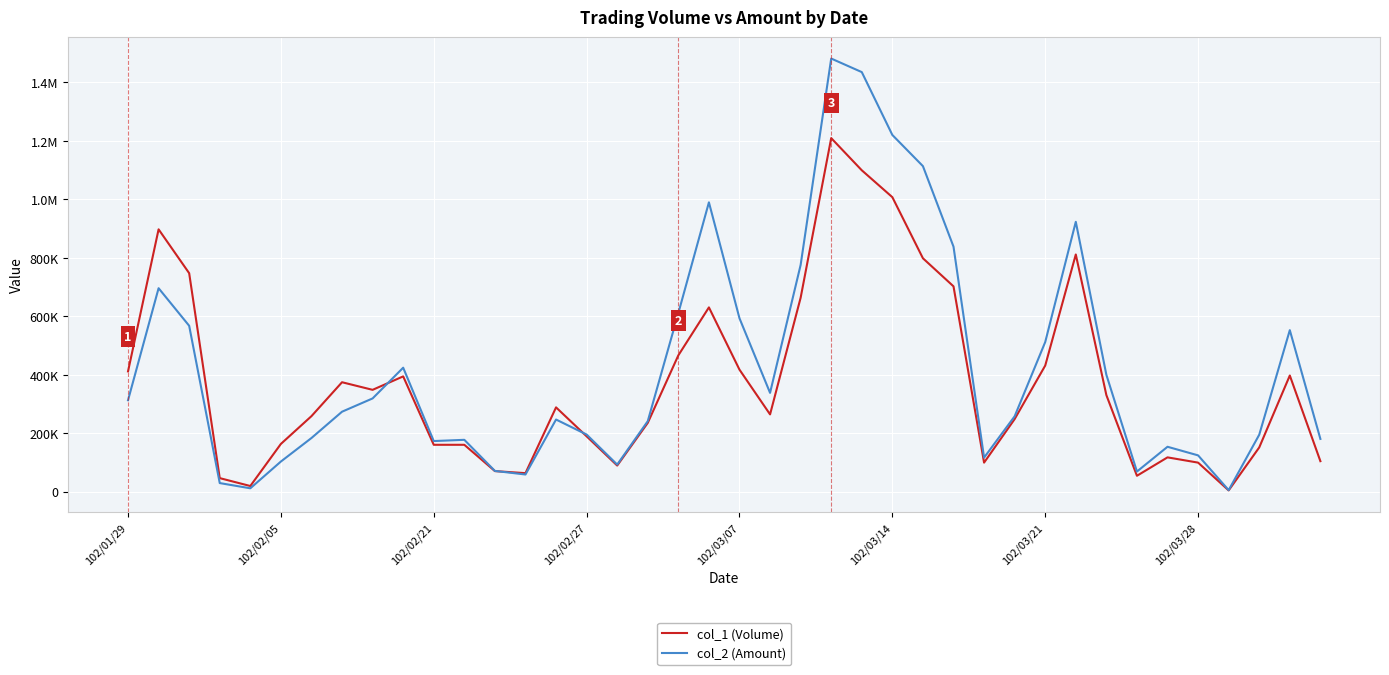

Does the chart have visible grid lines?

Yes